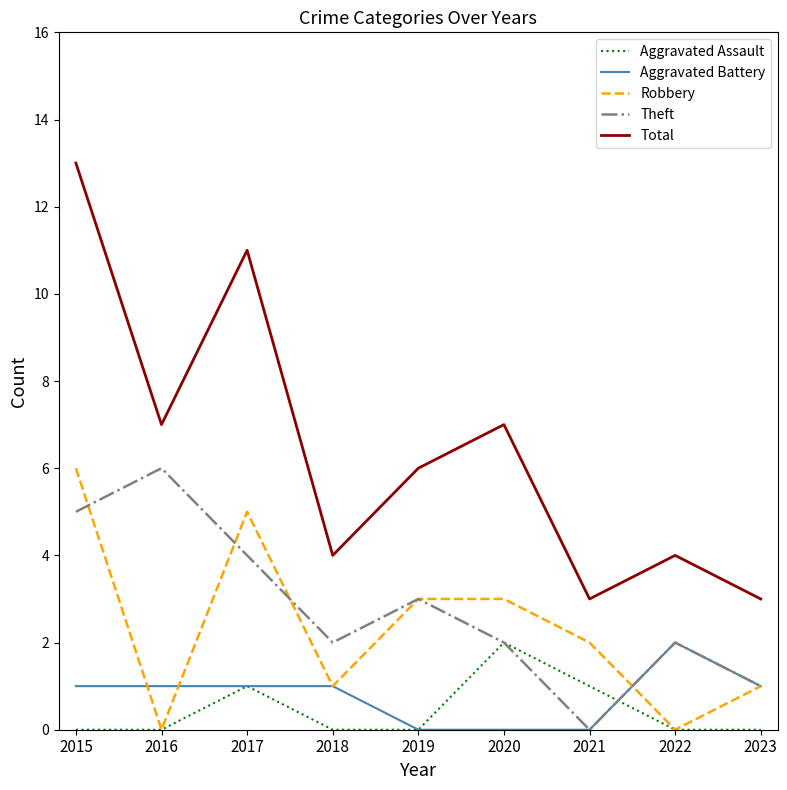

True or false: Aggravated Assault and Total cross at least once.

False